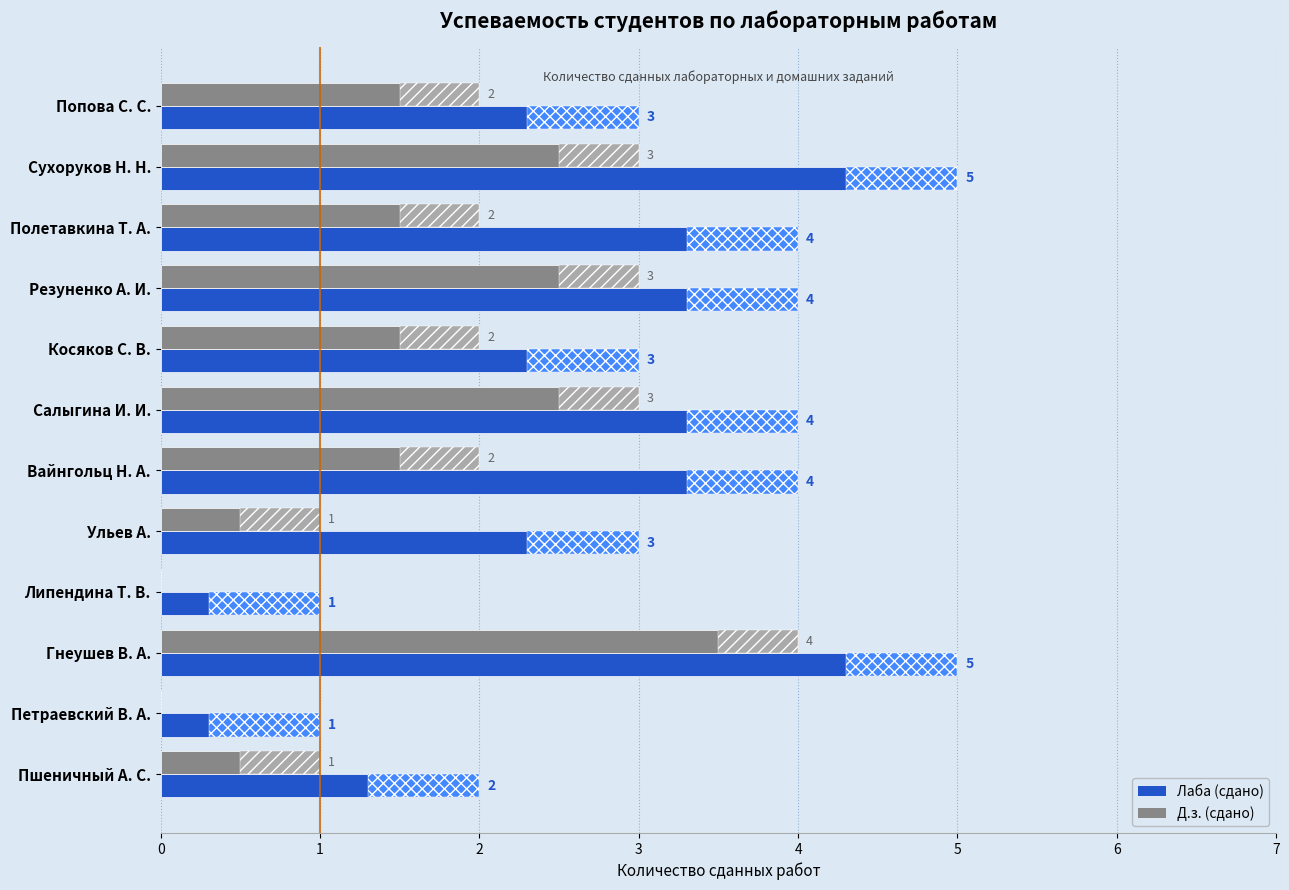

At which category is the sum across all series the highest?

Гнеушев В. А.